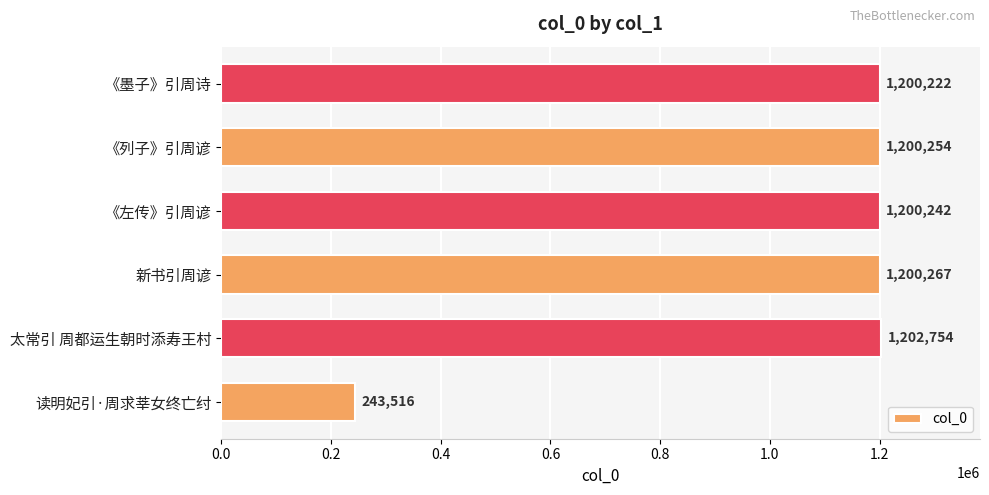

Where is the data nearest to the value 723135?

《墨子》引周诗